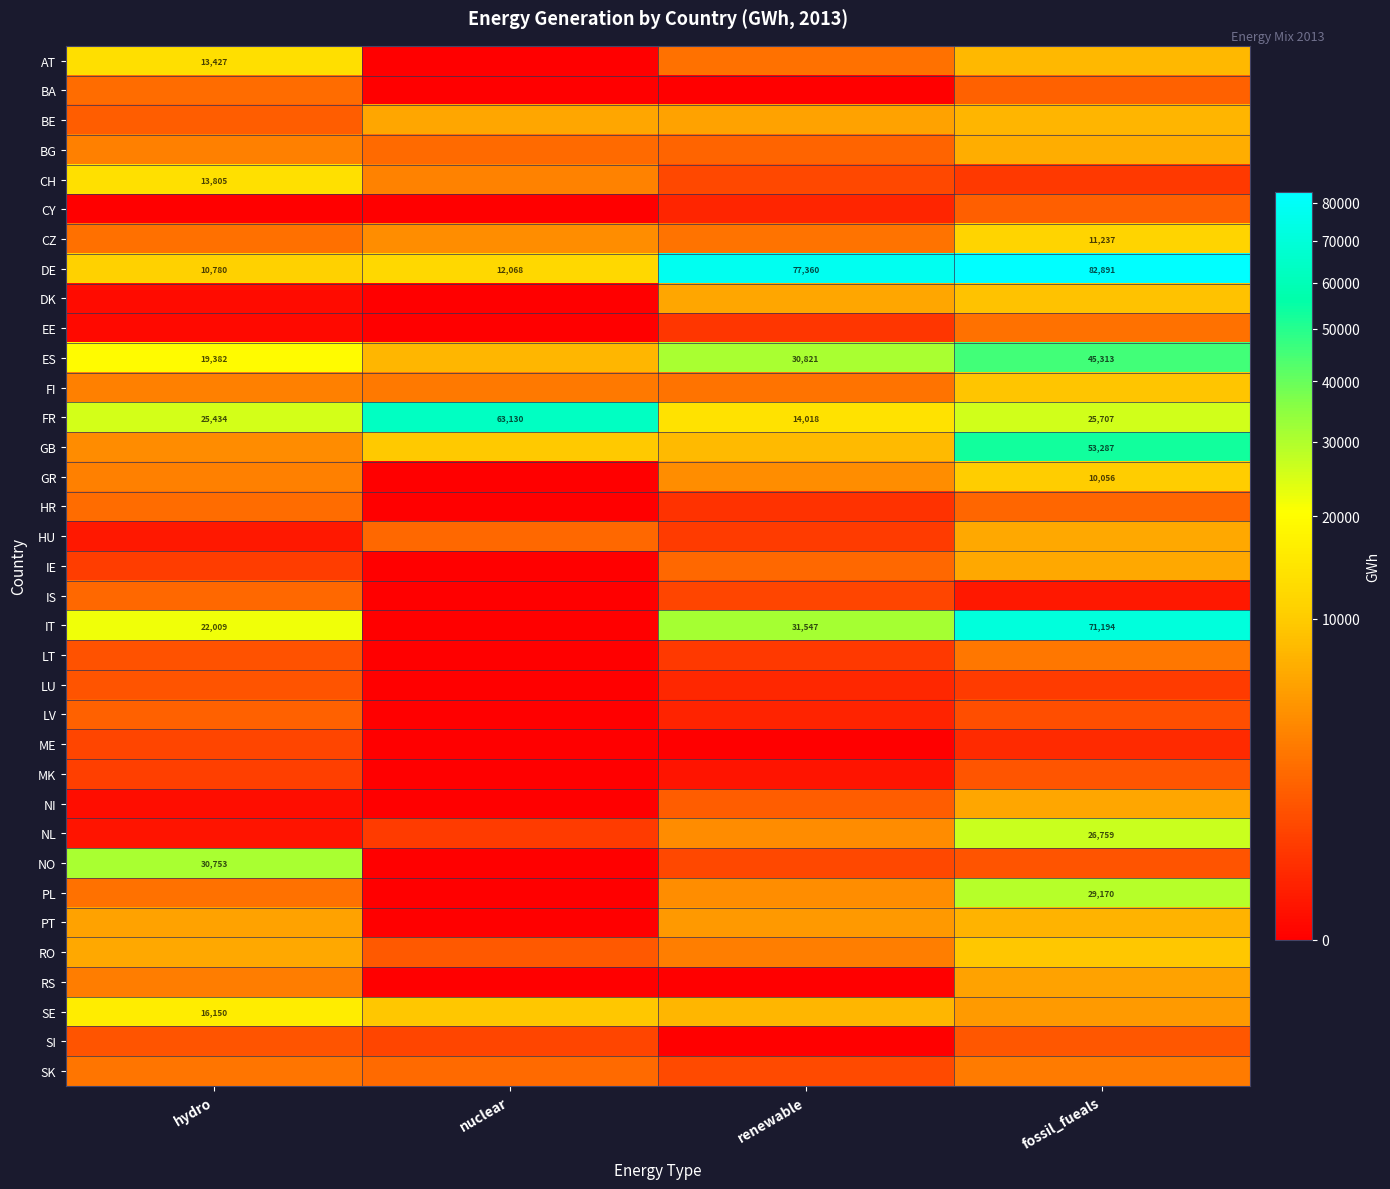

Is it true that DE equals 122400.7 at renewable?

False